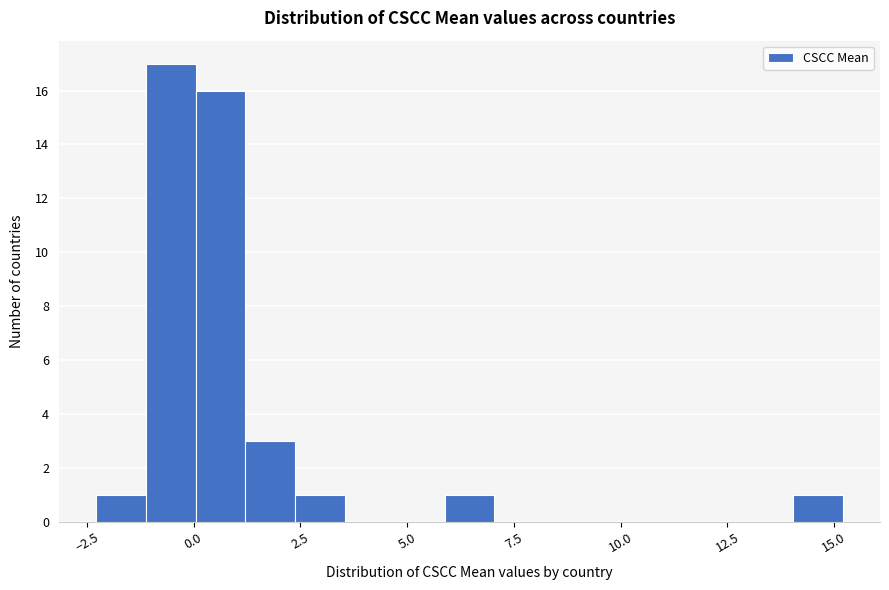

Around what value on the x-axis is the tallest bar? Give the approximate position of its centre, as read against the axis.

-0.5